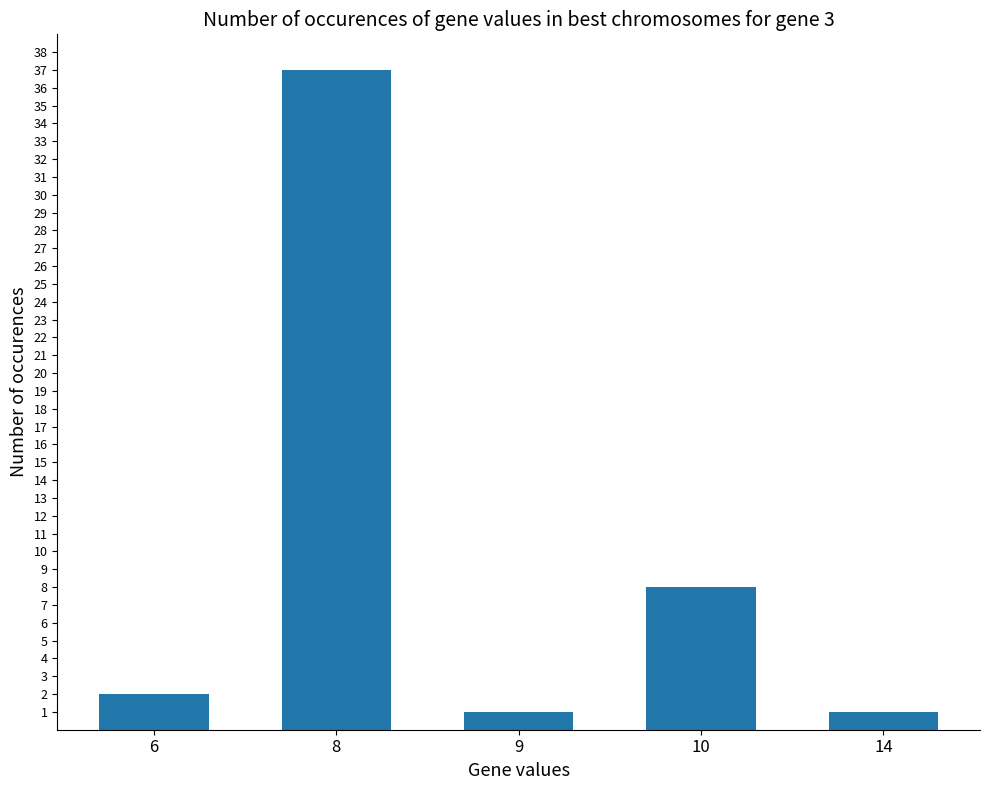

Reading left to right, extract all data points from this chart.

6=2	8=37	9=1	10=8	14=1